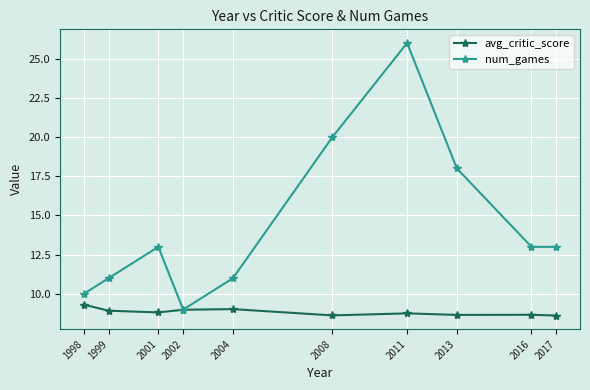

What is the maximum value shown in the chart?

26.0